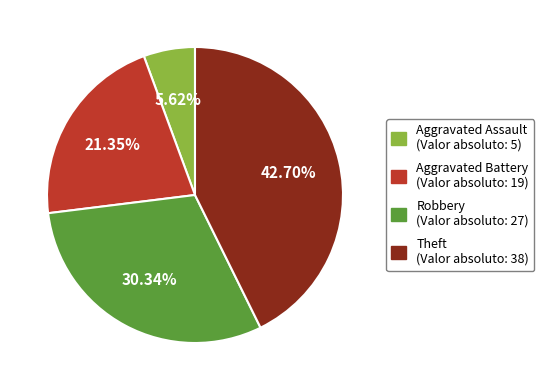

Which slice is the smallest?

Aggravated Assault